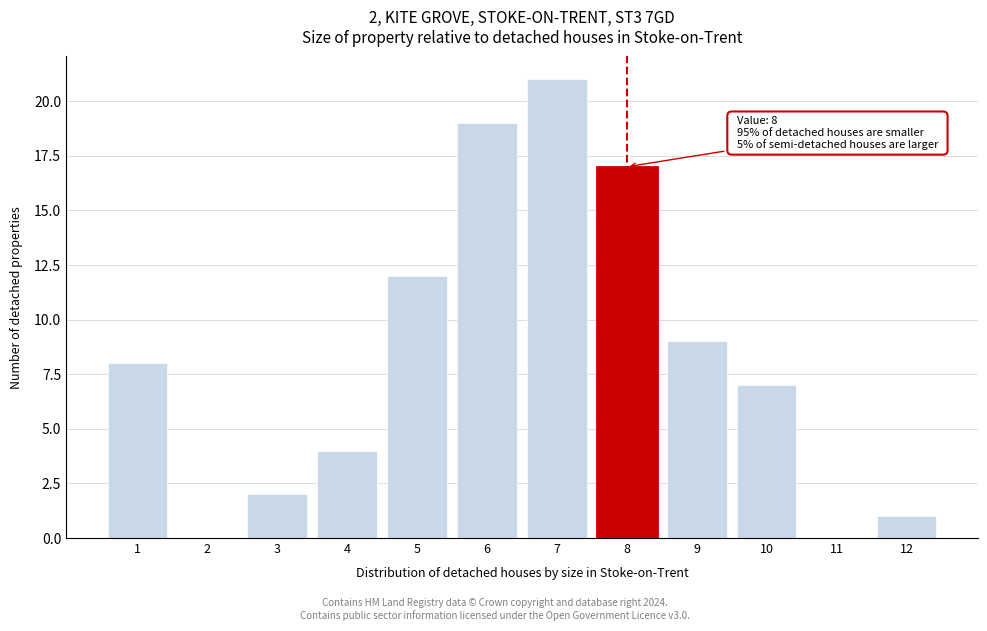

Reading left to right, list all the values displayed in this chart.

1=8	2=0	3=2	4=4	5=12	6=19	7=21	8=17	9=9	10=7	11=0	12=1